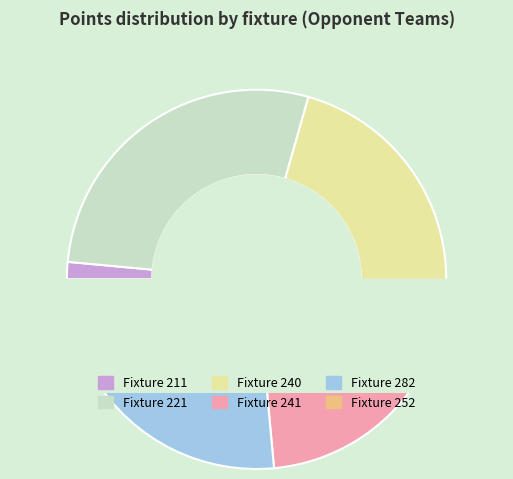

To the nearest percent, what is the average slice percentage?

17%